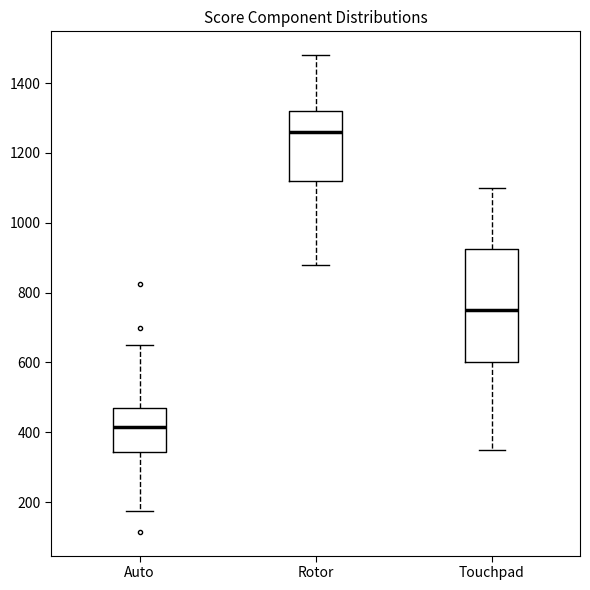

Where is the upper edge of the box for Touchpad on the y-axis? The values are not printed on the chart, so give them approximately, as read against the axis.

920